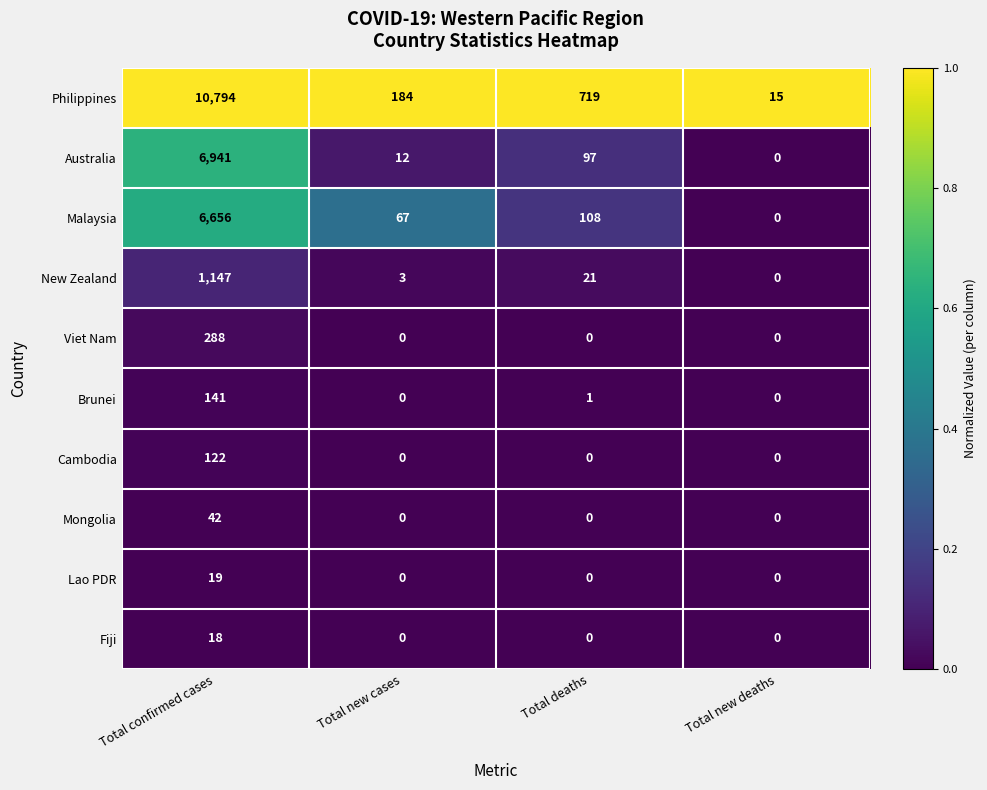

At which label is Australia closest to 3470?

Total deaths